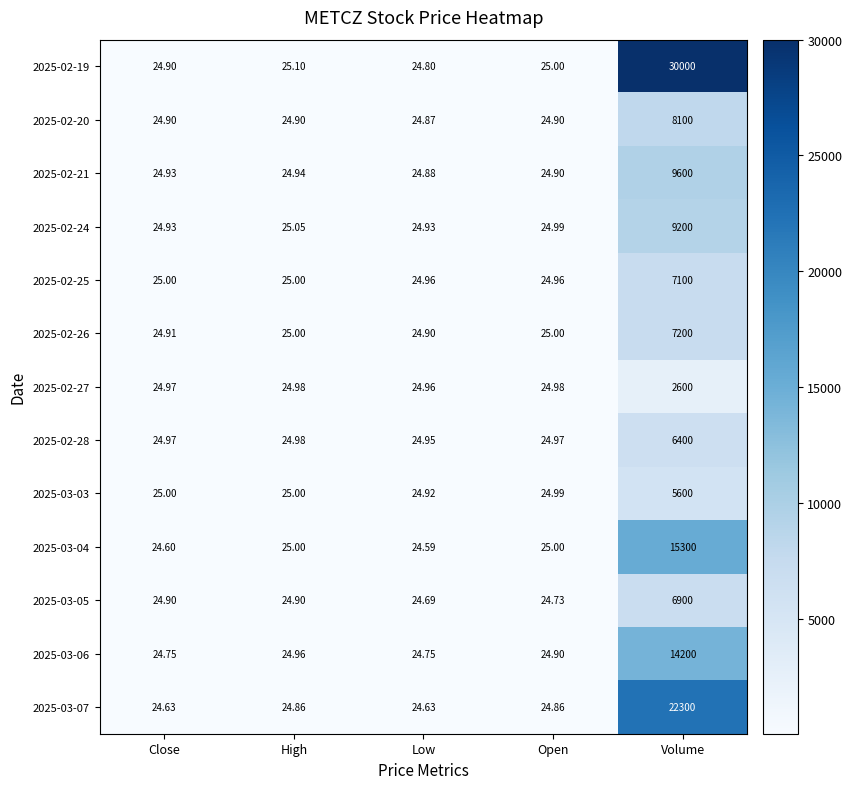

At which label does 2025-03-05 reach its minimum?

Low